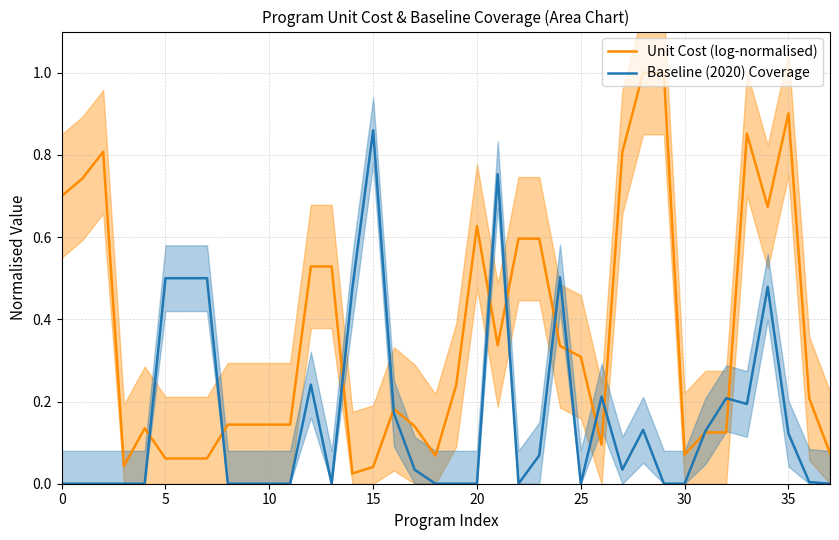

At which label does Baseline (2020) Coverage reach its peak?

15